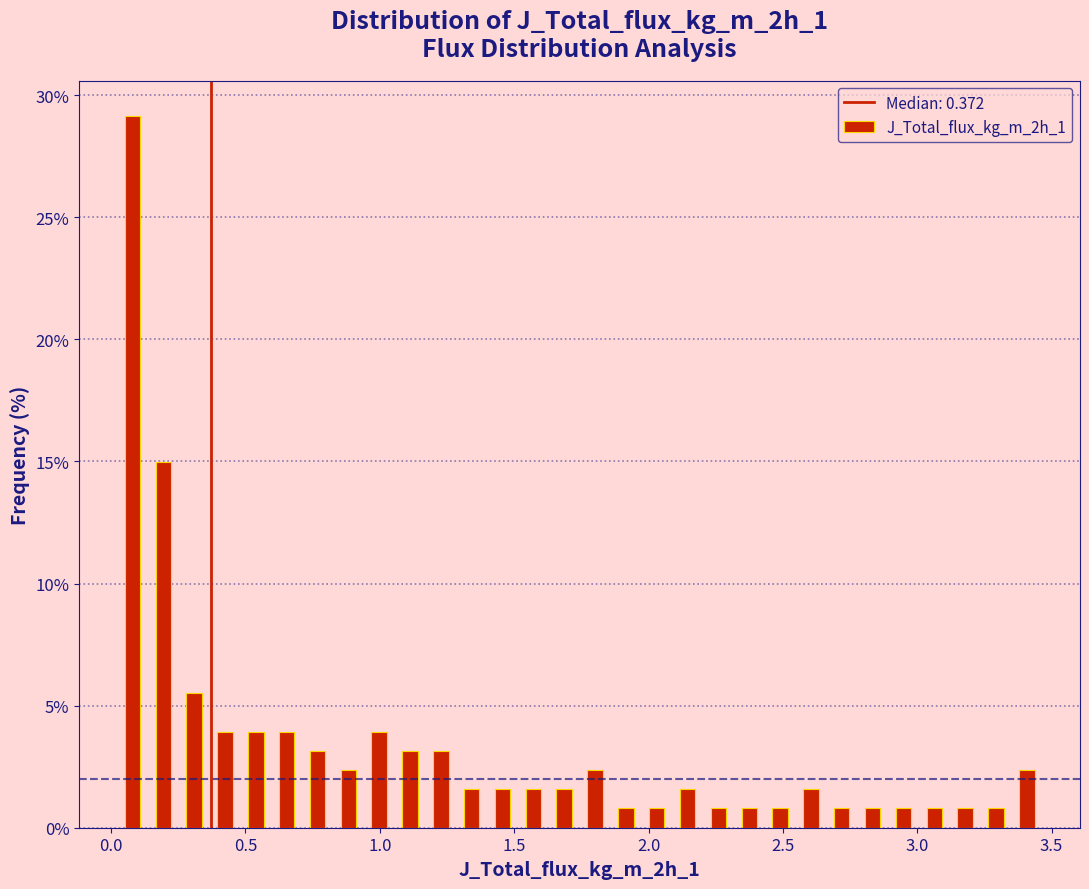

Around what value on the x-axis is the tallest bar? Give the approximate position of its centre, as read against the axis.

0.10